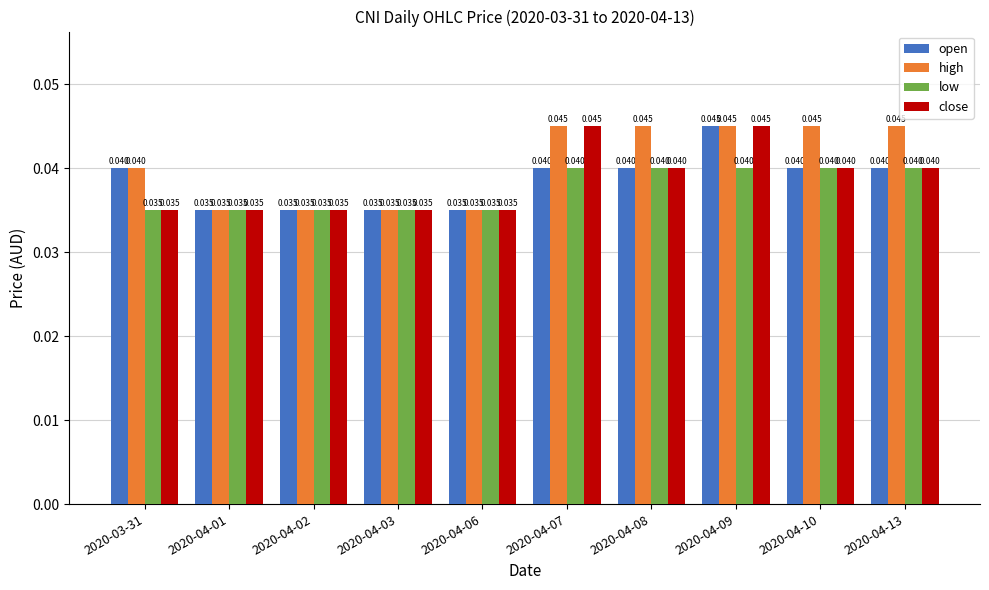

How many data points does each series have?

10